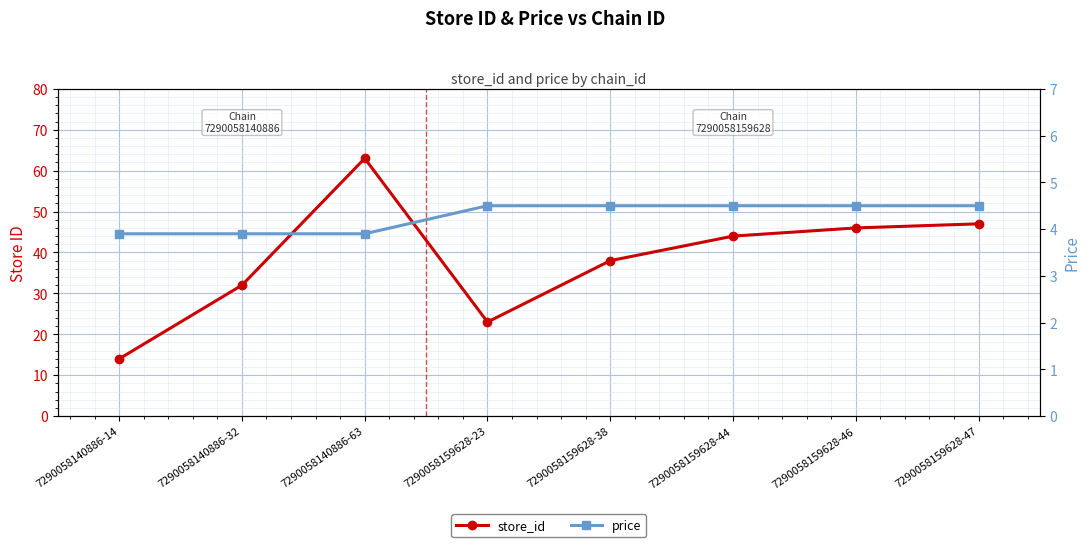

Which category has the lowest value in the price series?

7290058140886-14